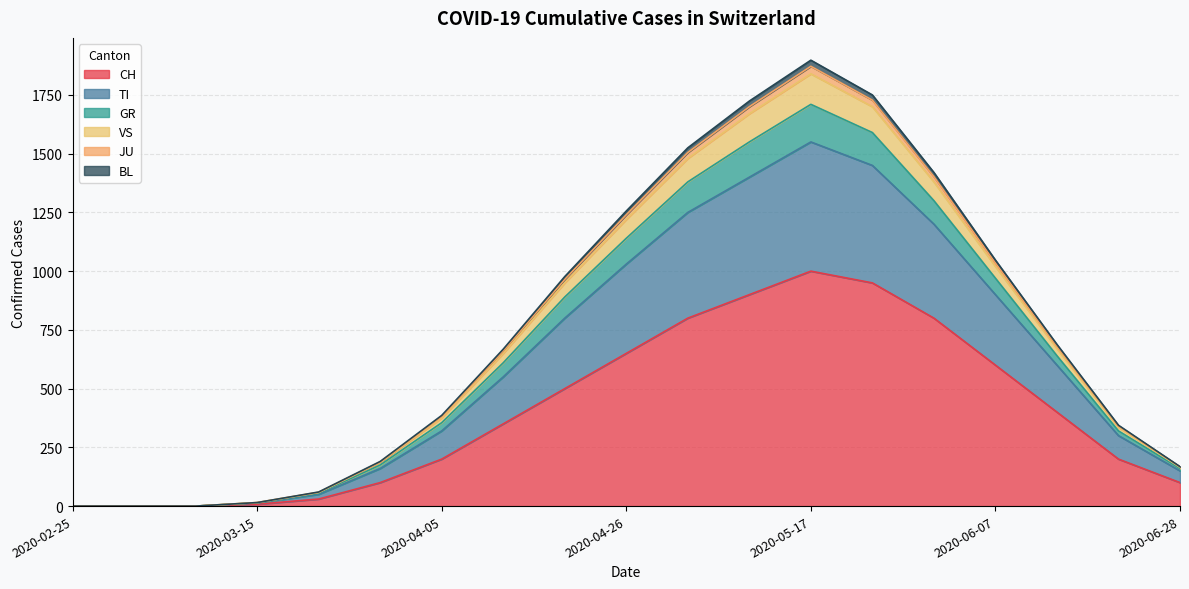

What is the highest value of the CH series?

1000